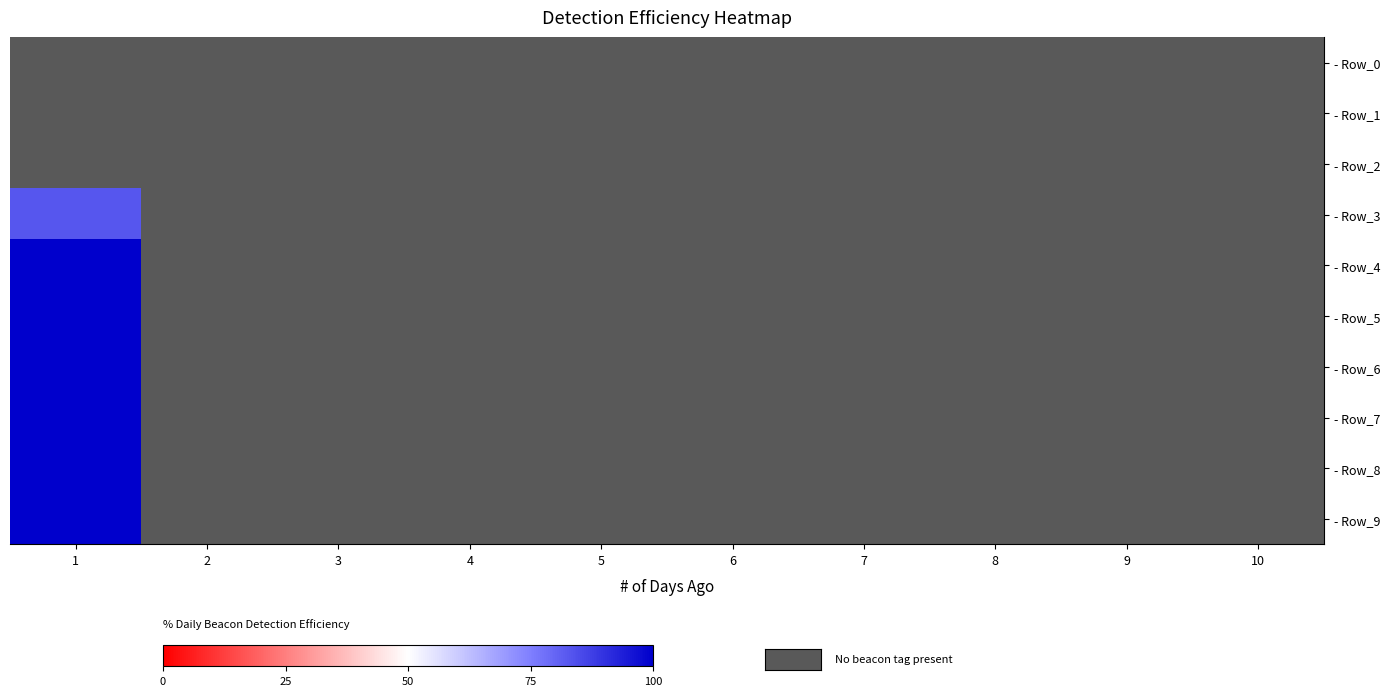

Which series has the widest spread of values?

- Row_4